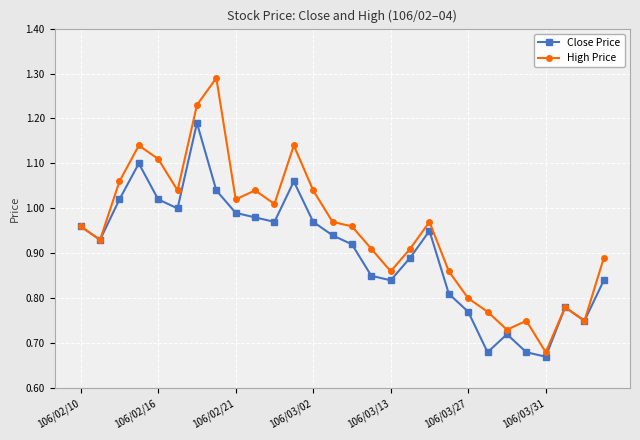

In Close Price, how many points are lower than both neighbors (excluding endpoints)?

7